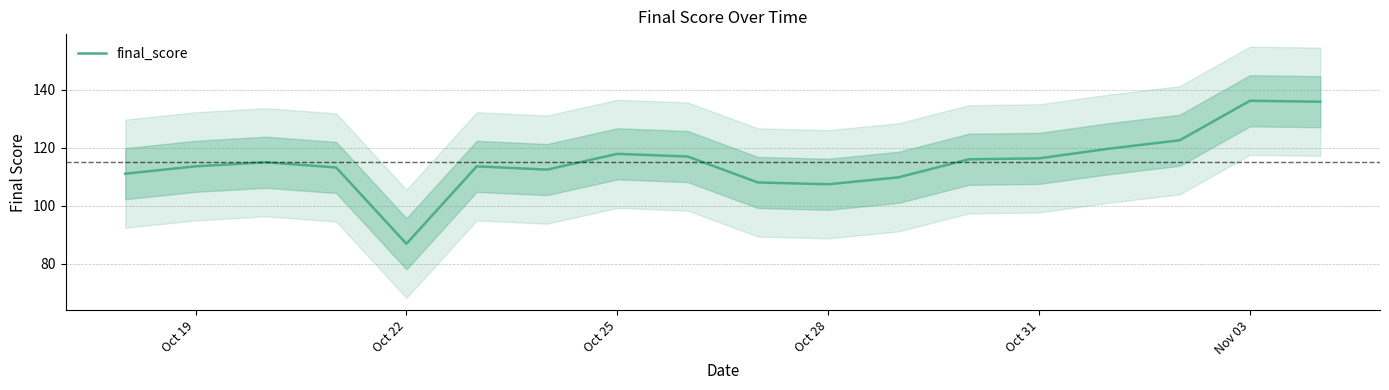

How many points are higher than both their immediate neighbors (excluding endpoints)?

4